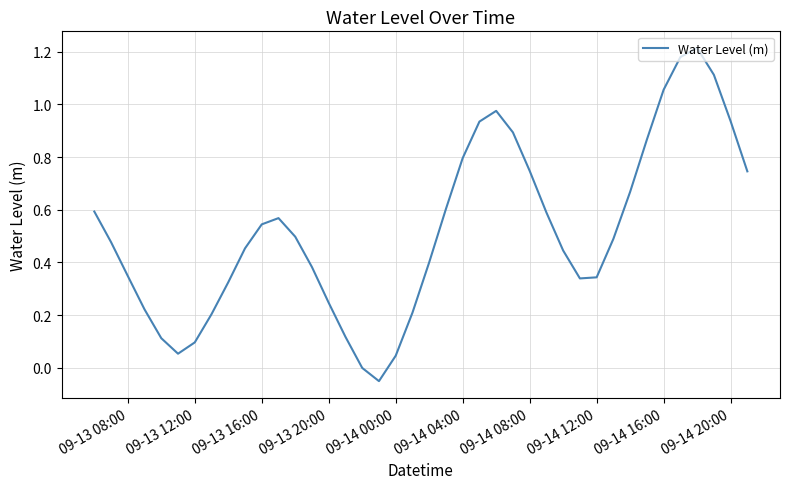

How many distinct data groups are displayed?

1